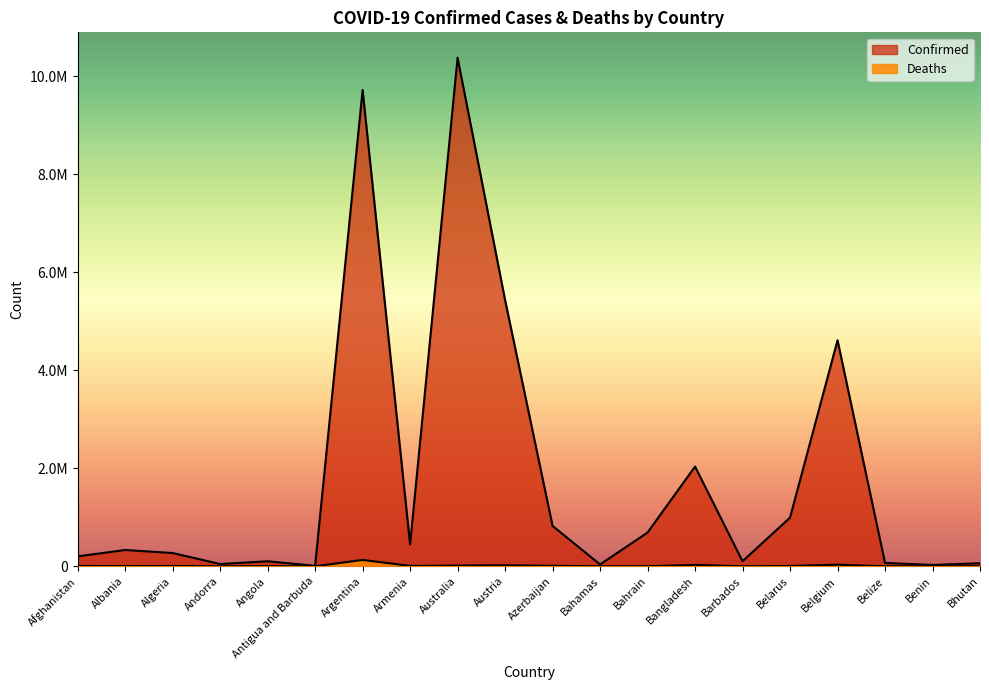

Reading left to right, extract all data points from this chart.

Confirmed: Afghanistan=202834	Albania=332949	Algeria=270826	Andorra=46535	Angola=103131	Antigua and Barbuda=9106	Argentina=9717546	Armenia=445100	Australia=10375475	Austria=5432162	Azerbaijan=823202	Bahamas=37369	Bahrain=689256	Bangladesh=2035037	Barbados=103014	Belarus=994037	Belgium=4612239	Belize=68943	Benin=27782	Bhutan=62331
Deaths: Afghanistan=7821	Albania=3593	Algeria=6881	Andorra=155	Angola=1917	Antigua and Barbuda=146	Argentina=129979	Armenia=8706	Australia=15660	Austria=20976	Azerbaijan=9944	Bahamas=833	Bahrain=1527	Bangladesh=29419	Barbados=560	Belarus=7118	Belgium=32902	Belize=687	Benin=163	Bhutan=21